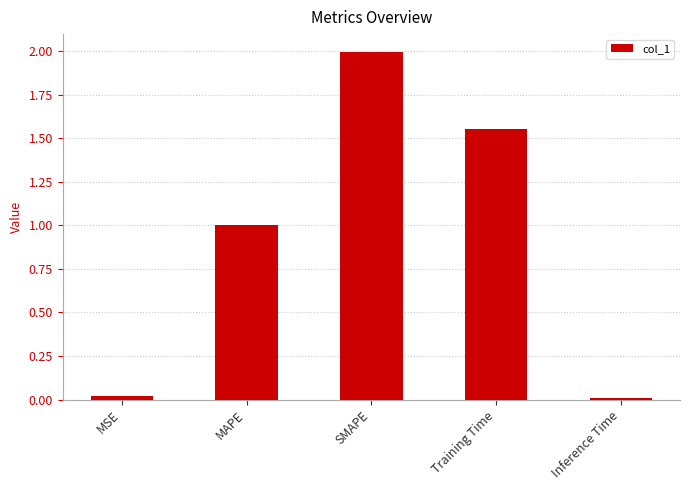

What is the greatest value displayed?

2.0